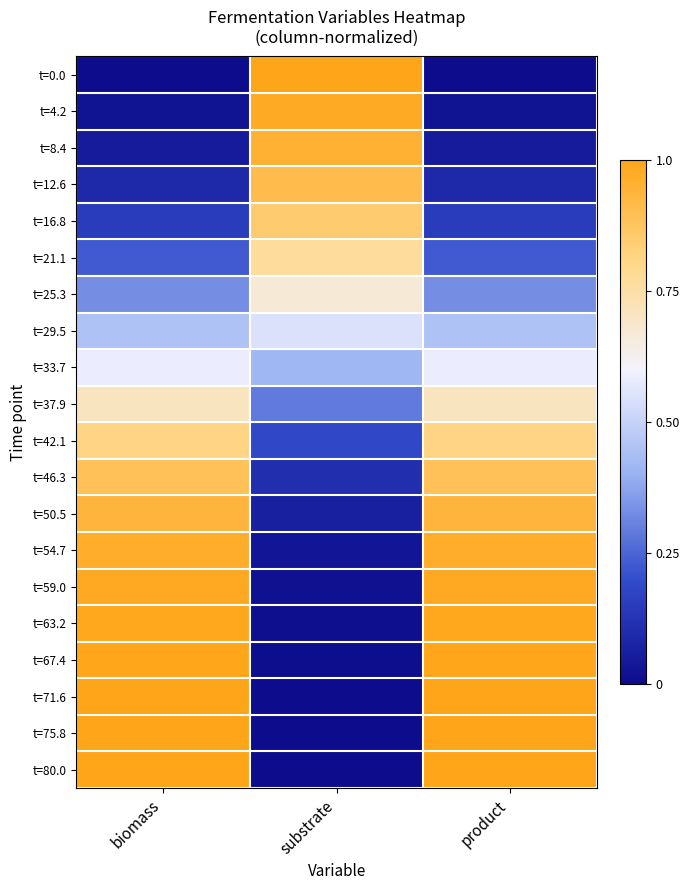

What is the difference between the highest and lowest values at product?

1.0